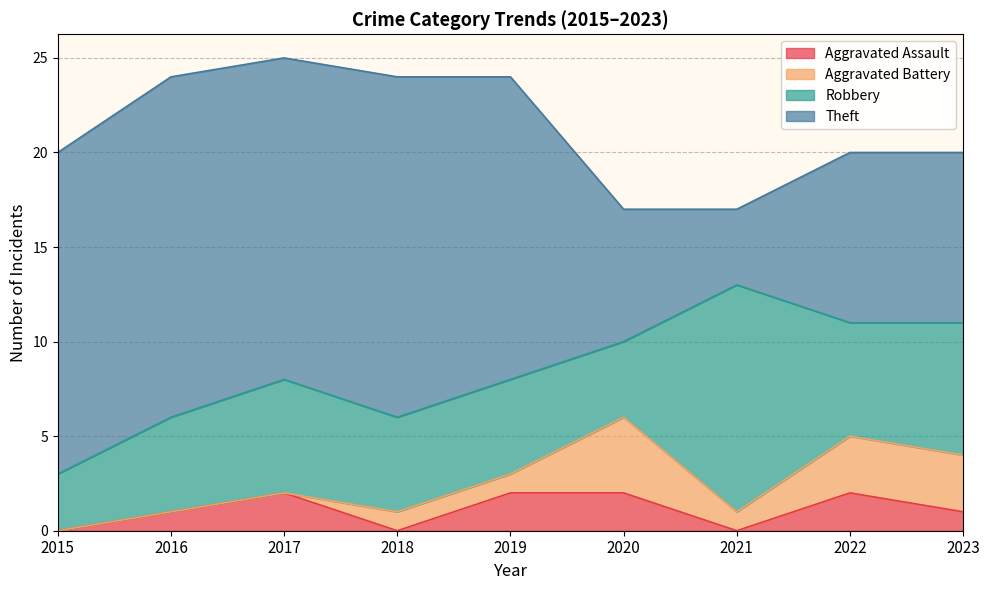

Where is Aggravated Battery nearest to the value 2?

2018